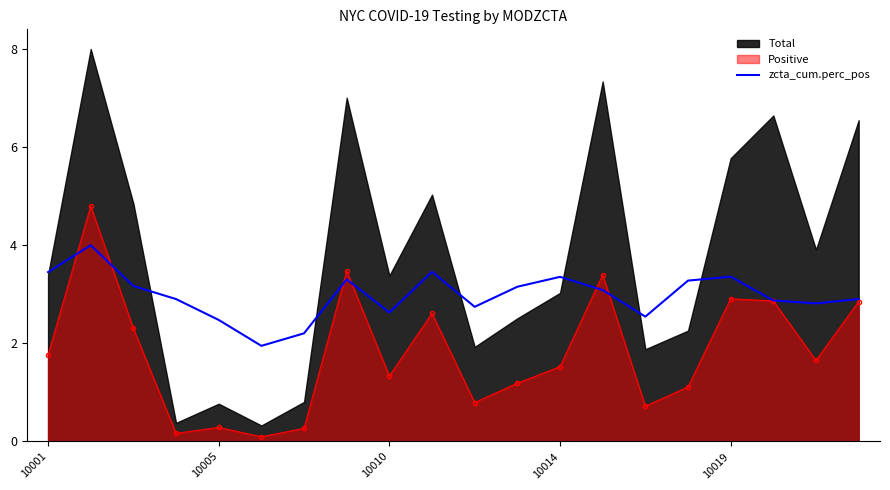

True or false: there are more than 0 points higher than both neighbors.

True